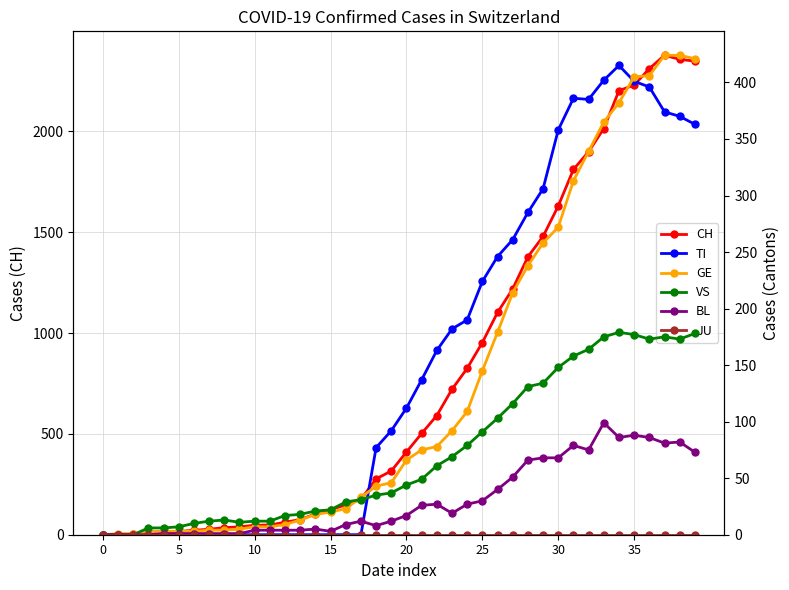

What is the greatest value displayed?

2377